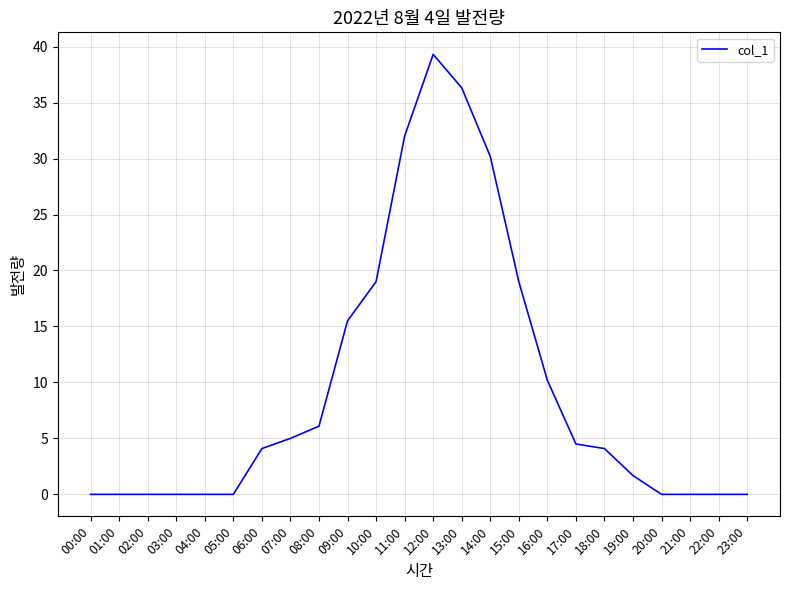

What is the greatest value displayed?

39.3